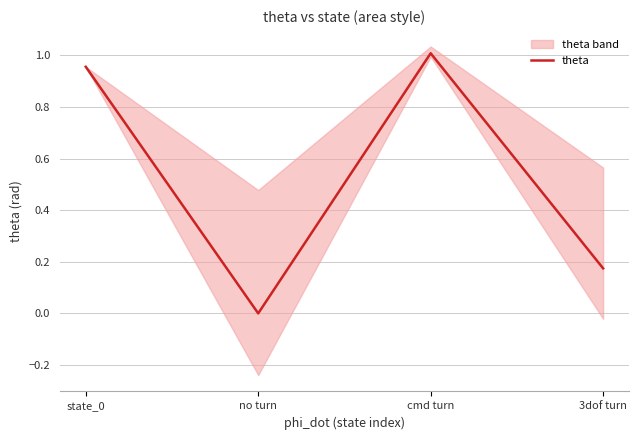

List the labels in order of value, largest first.

cmd turn, state_0, 3dof turn, no turn